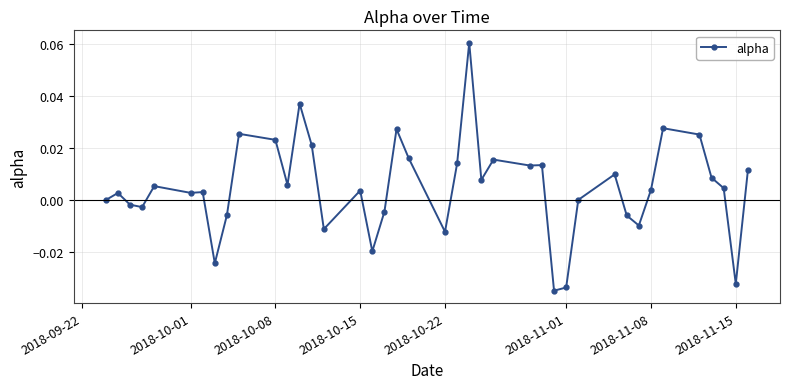

True or false: there are more than 1 points higher than both neighbors.

True